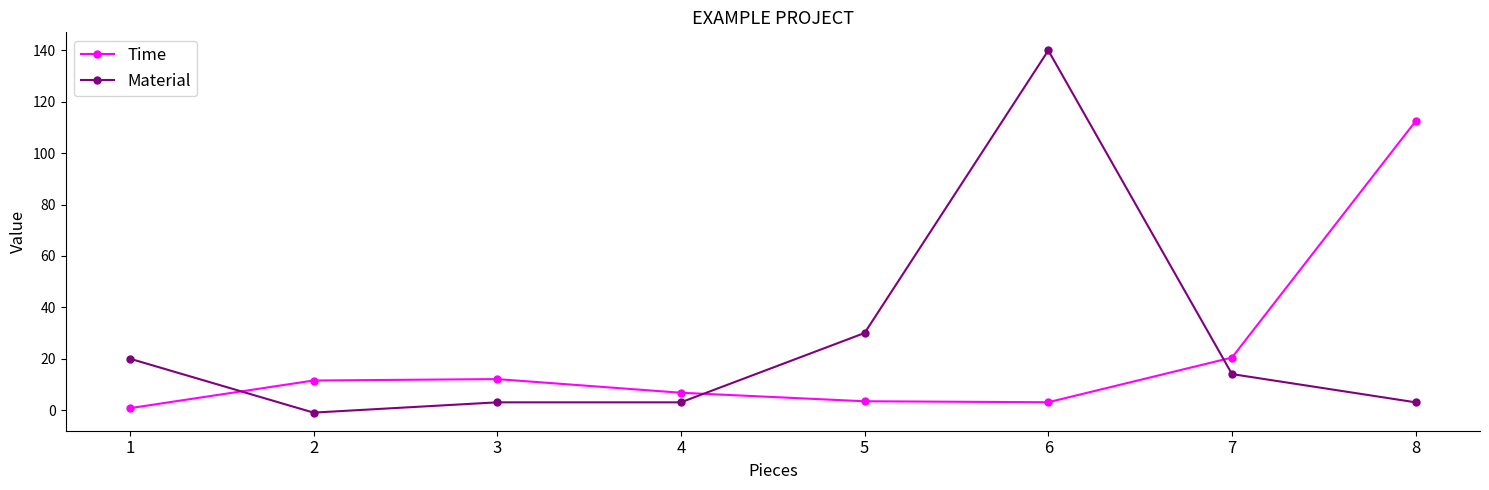

Is the value of Time at 4 greater than the value of Material at 5?

No